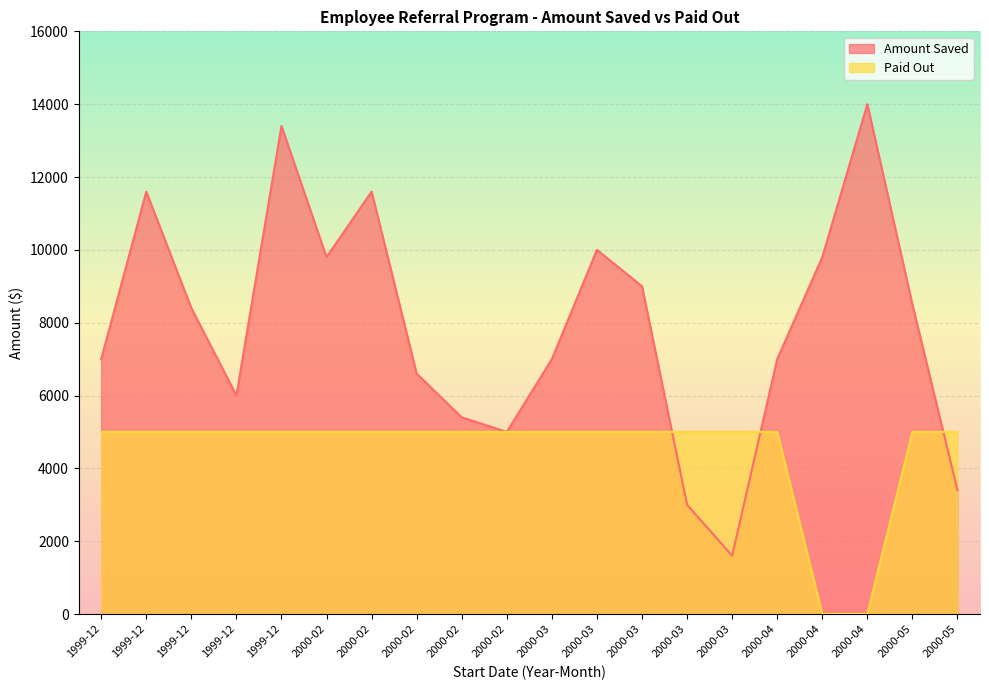

What is the approximate value of Amount Saved at 2000-02, to the nearest 10?

9800